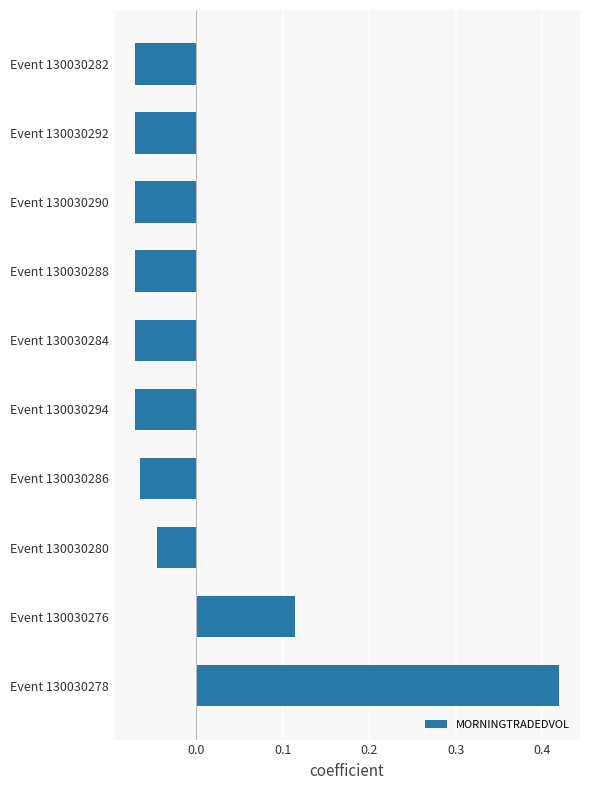

How many bars are there in total?

10